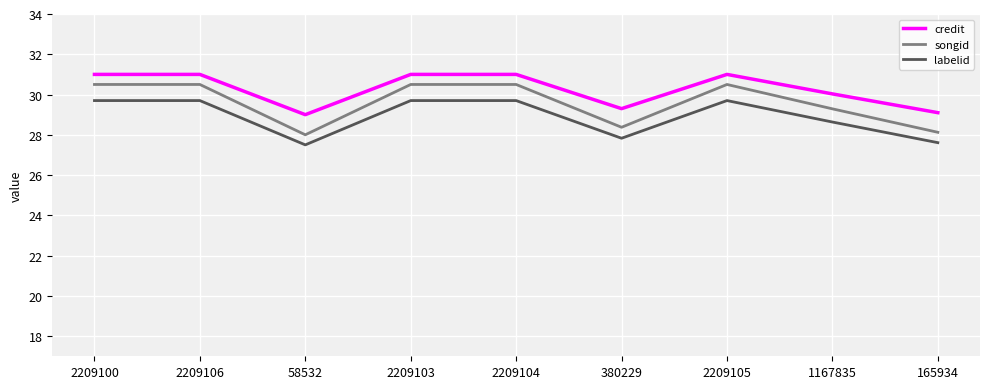

Does the chart have visible grid lines?

Yes